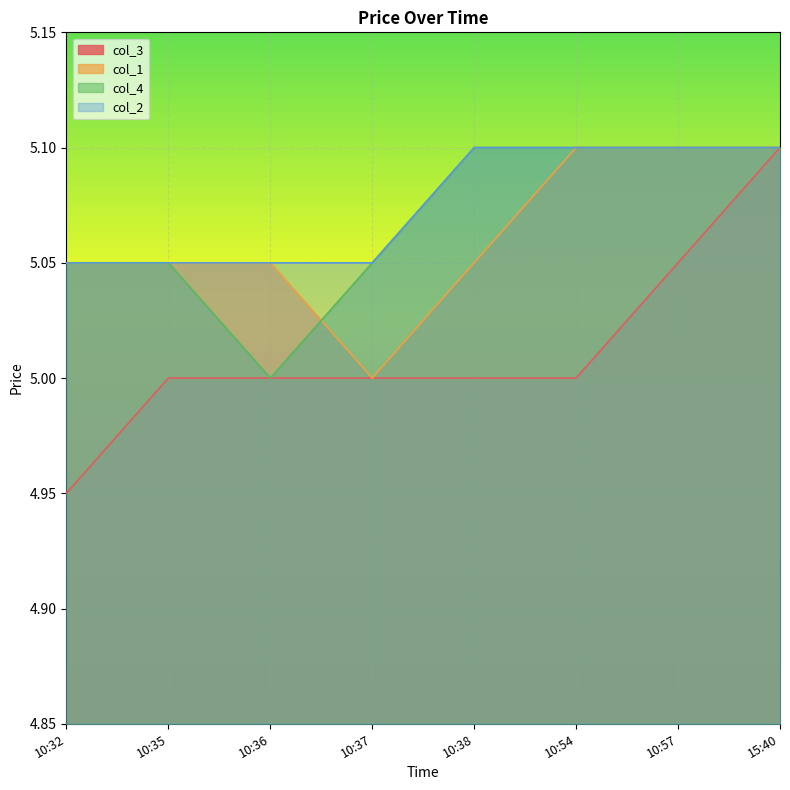

Reading left to right, what are all the values shown in this chart?

col_3: 5.0	5.0	5.0	5.0	5.0	5.0	5.0	5.1
col_1: 5.0	5.0	5.0	5.0	5.0	5.1	5.1	5.1
col_4: 5.0	5.0	5.0	5.0	5.1	5.1	5.1	5.1
col_2: 5.0	5.0	5.0	5.0	5.1	5.1	5.1	5.1